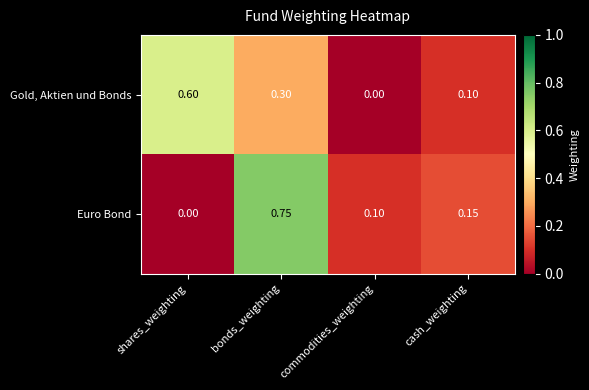

What is the spread (max minus min) of values at shares_weighting?

0.6